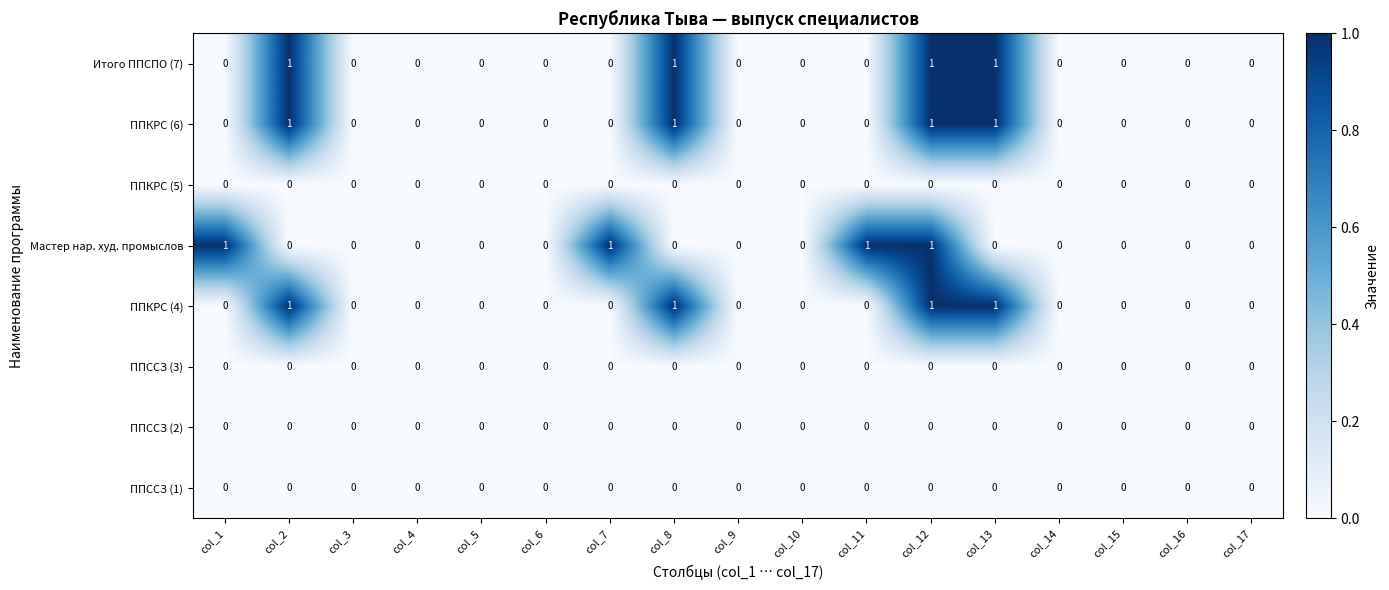

The value of ППКРС (5) at col_15 is 0. True or false?

True